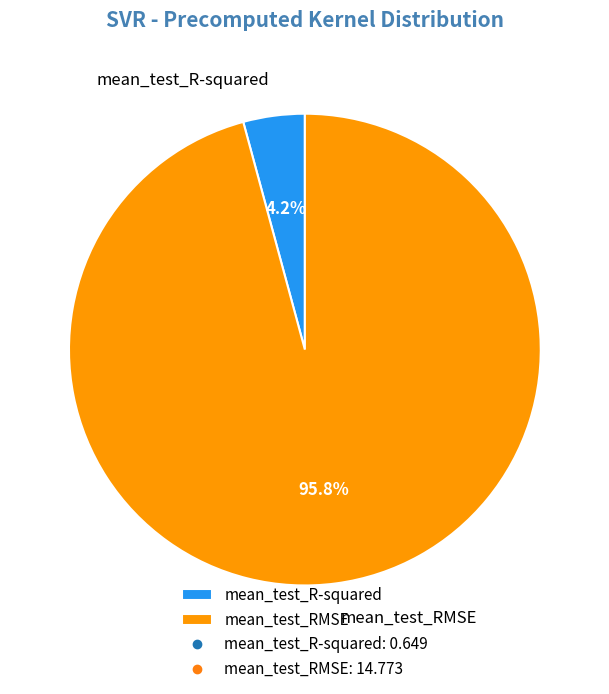

Which has a higher value, mean_test_R-squared or mean_test_RMSE?

mean_test_RMSE